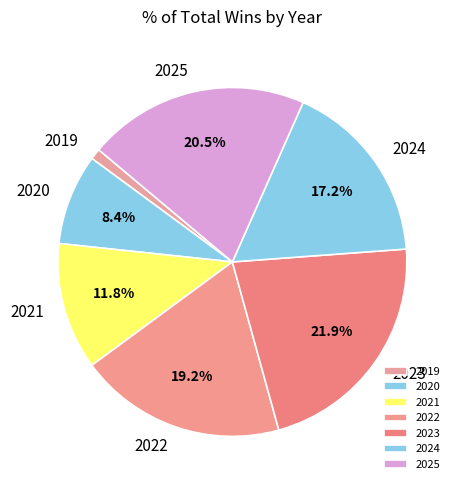

To the nearest percent, what is the difference between the largest and smallest slice percentages?

21%